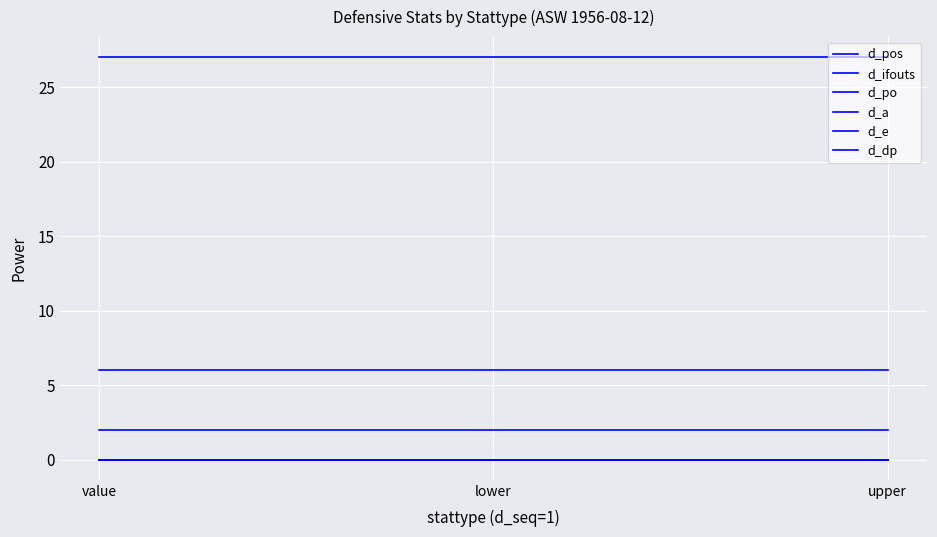

Does the chart display data point markers on the line(s)?

No